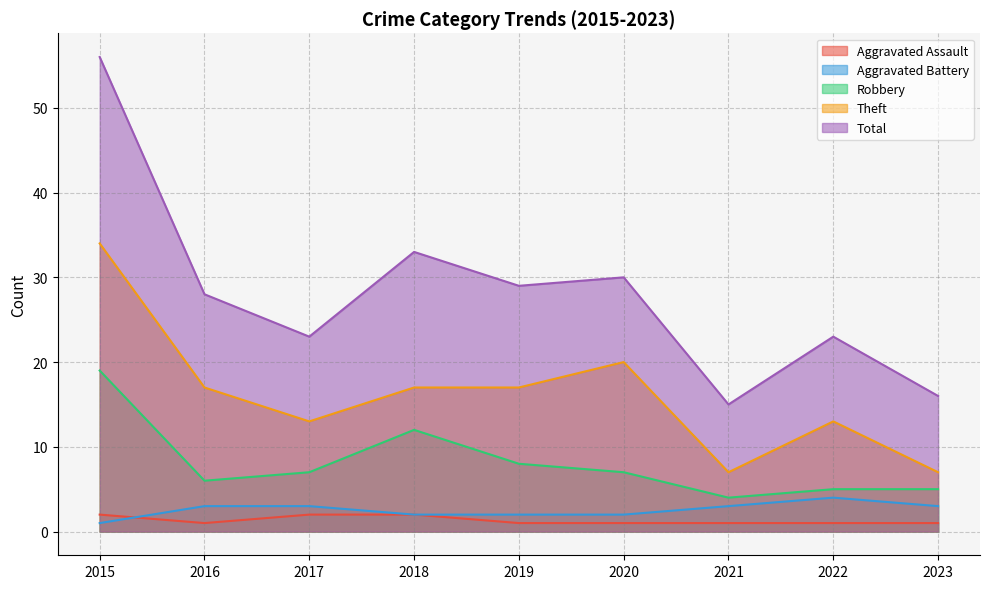

Which has a higher value, 2021 or 2017?

2017